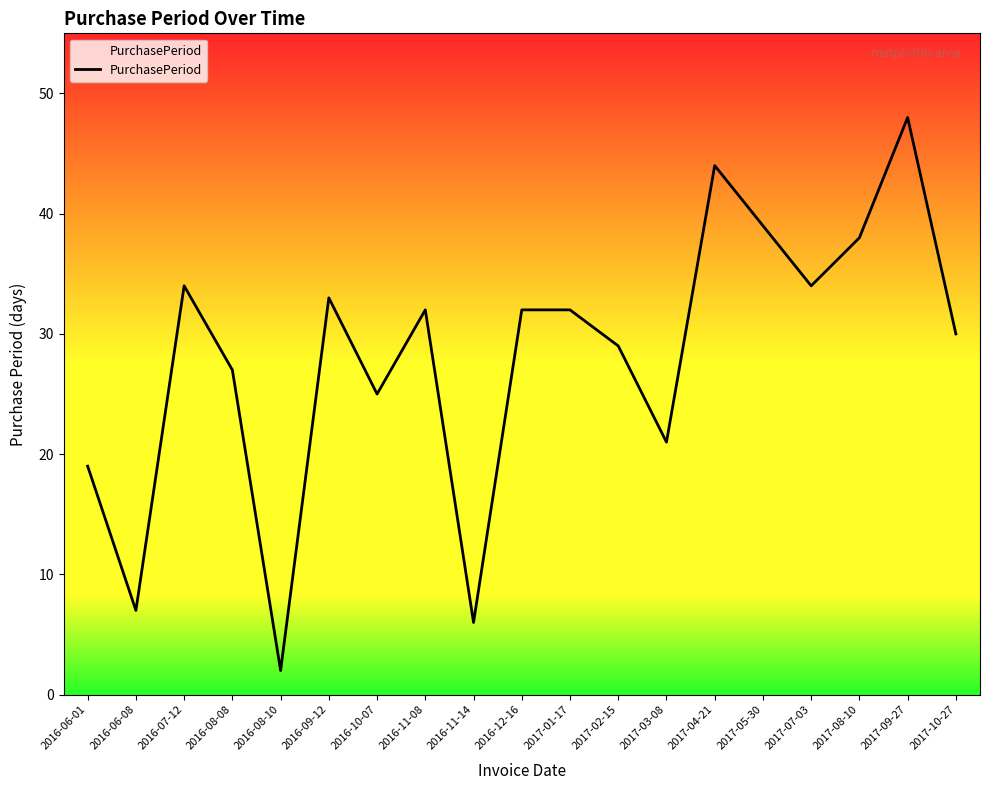

What value does the data have at 2017-01-17?

32